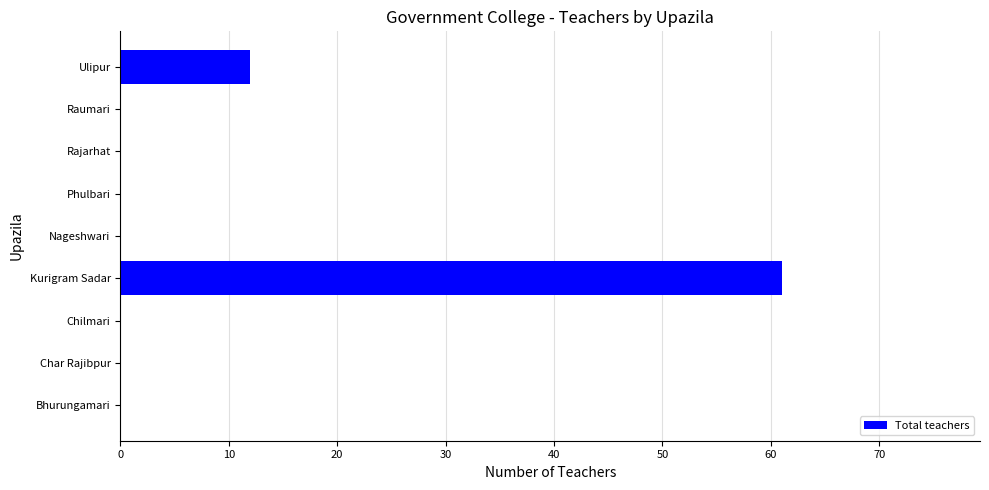

What is the sum of the values at Char Rajibpur and Kurigram Sadar?

61